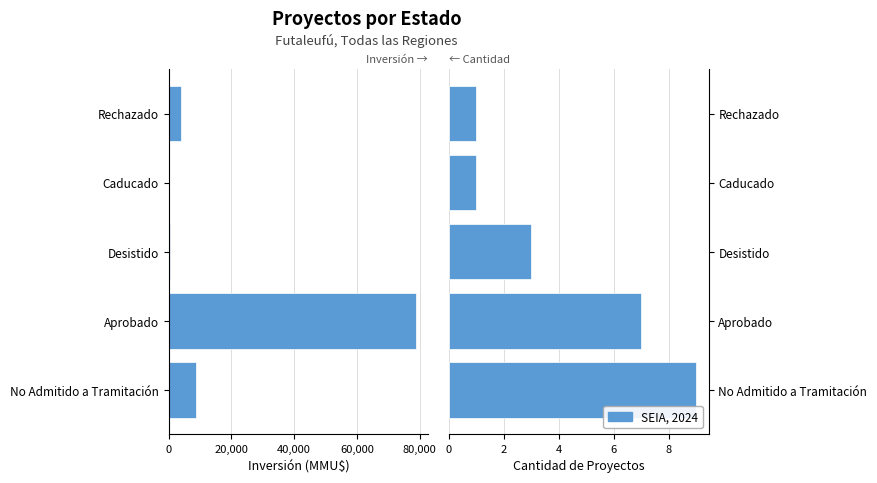

Are the bars grouped side by side (vs. stacked)?

Yes